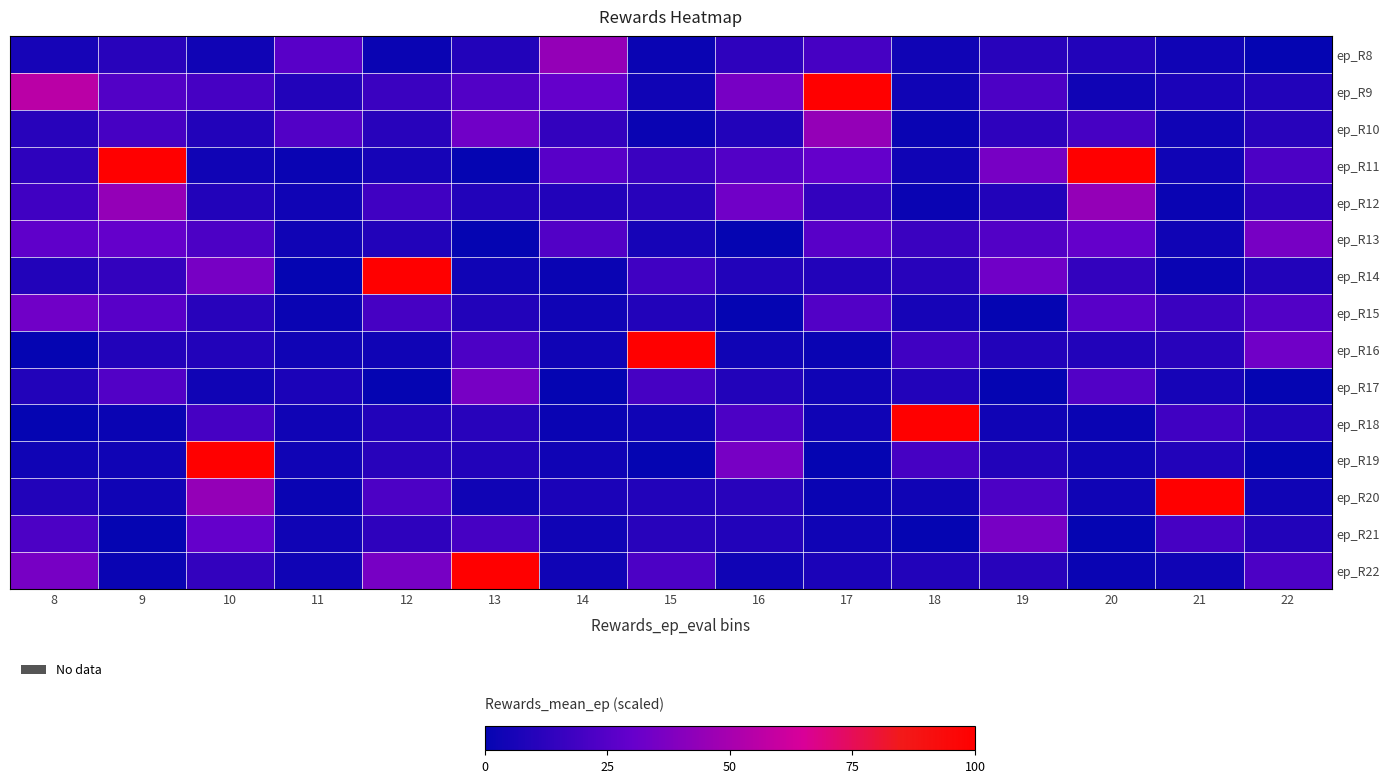

What is the total value across all series at 20?

292.6